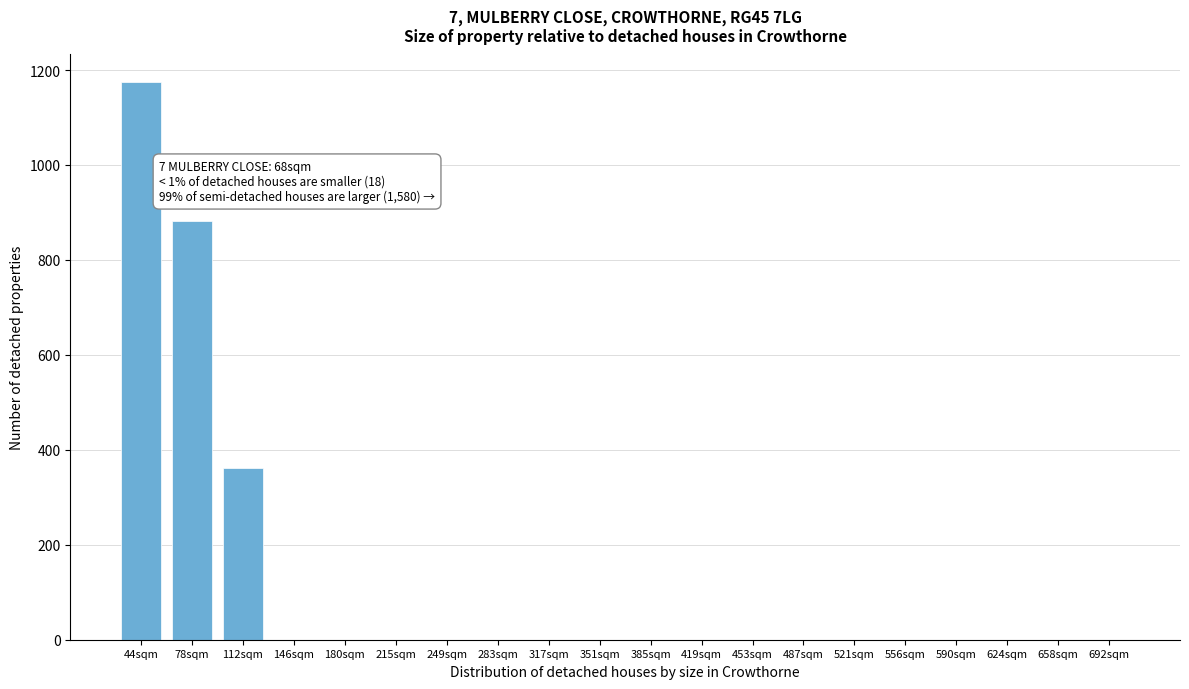

Reading right to left, what are all the values shown in this chart?

692sqm=0	658sqm=0	624sqm=0	590sqm=0	556sqm=0	521sqm=0	487sqm=0	453sqm=0	419sqm=0	385sqm=0	351sqm=0	317sqm=0	283sqm=0	249sqm=0	215sqm=0	180sqm=0	146sqm=0	112sqm=361	78sqm=882	44sqm=1174